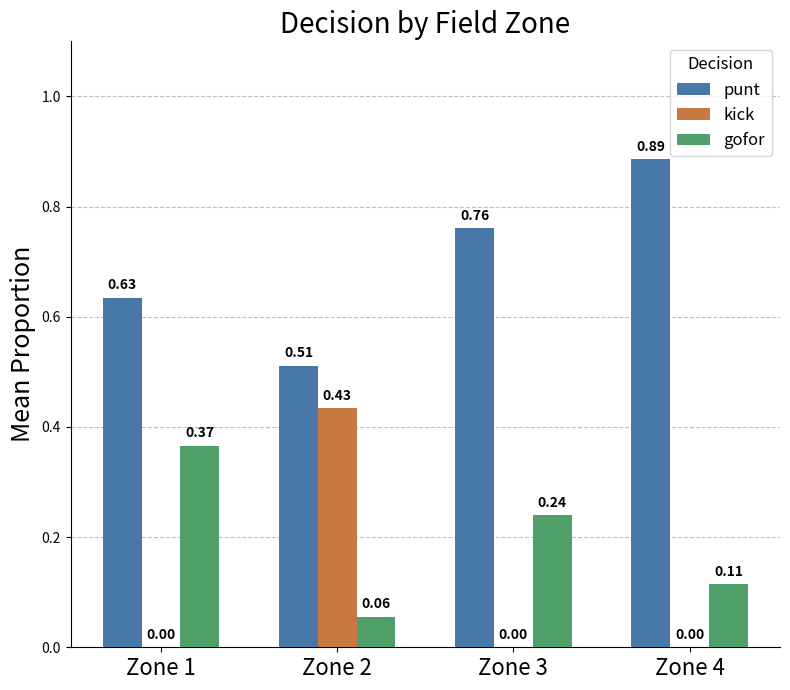

Which series has the largest total across all categories?

punt